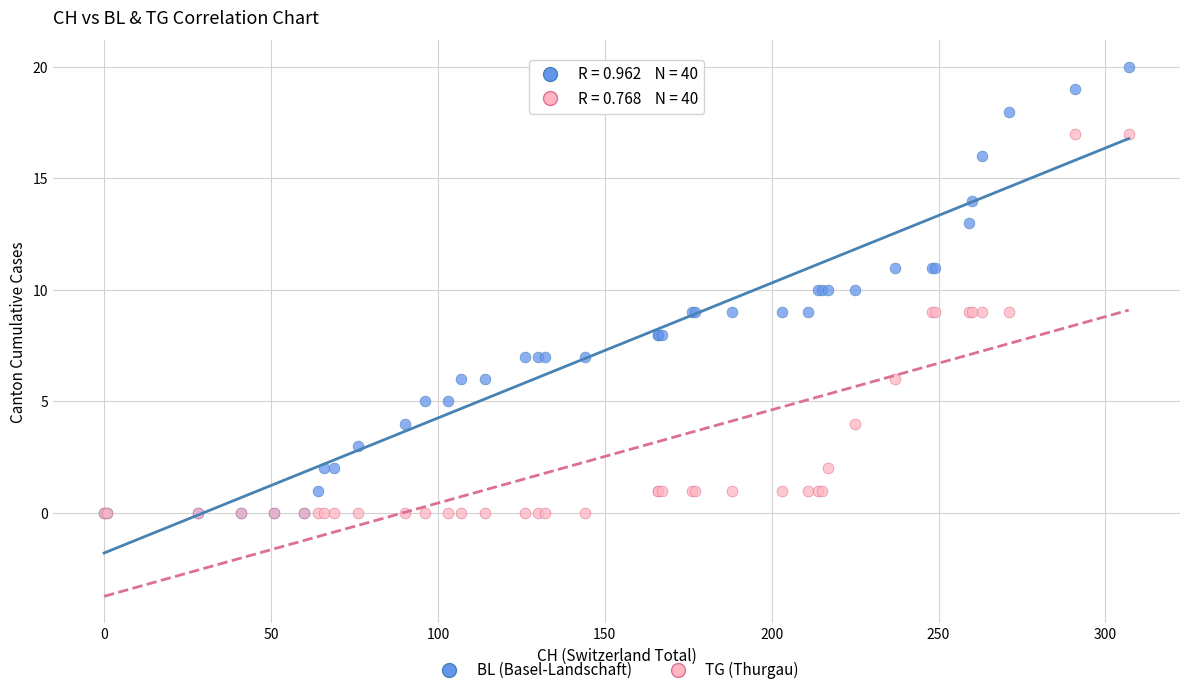

What are all the series names shown in the legend?

BL (Basel-Landschaft), TG (Thurgau)